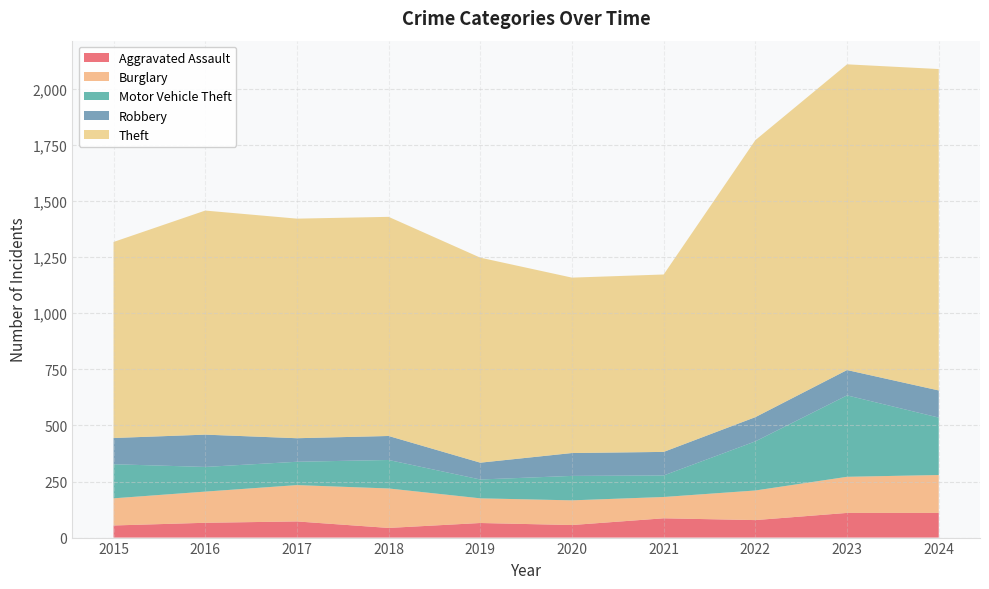

Reading left to right, extract all data points from this chart.

Aggravated Assault: 2015=54	2016=66	2017=72	2018=43	2019=65	2020=56	2021=86	2022=78	2023=110	2024=110
Burglary: 2015=121	2016=139	2017=162	2018=176	2019=110	2020=110	2021=95	2022=132	2023=161	2024=169
Motor Vehicle Theft: 2015=152	2016=110	2017=104	2018=127	2019=84	2020=109	2021=96	2022=219	2023=363	2024=256
Robbery: 2015=117	2016=144	2017=105	2018=107	2019=75	2020=102	2021=105	2022=108	2023=113	2024=121
Theft: 2015=874	2016=999	2017=979	2018=977	2019=914	2020=782	2021=791	2022=1235	2023=1363	2024=1433